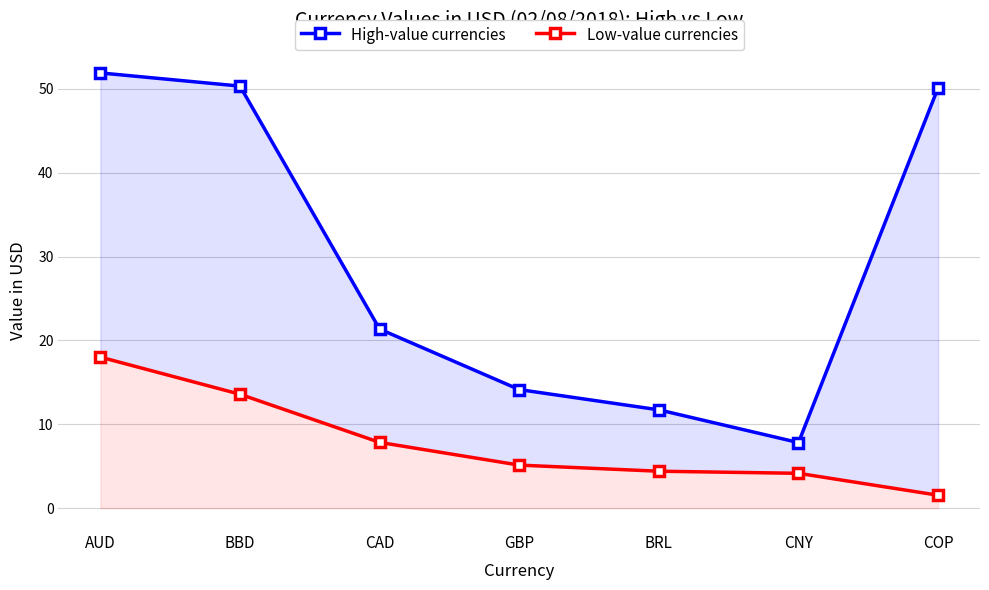

At which category does High-value currencies reach its first local valley?

CNY